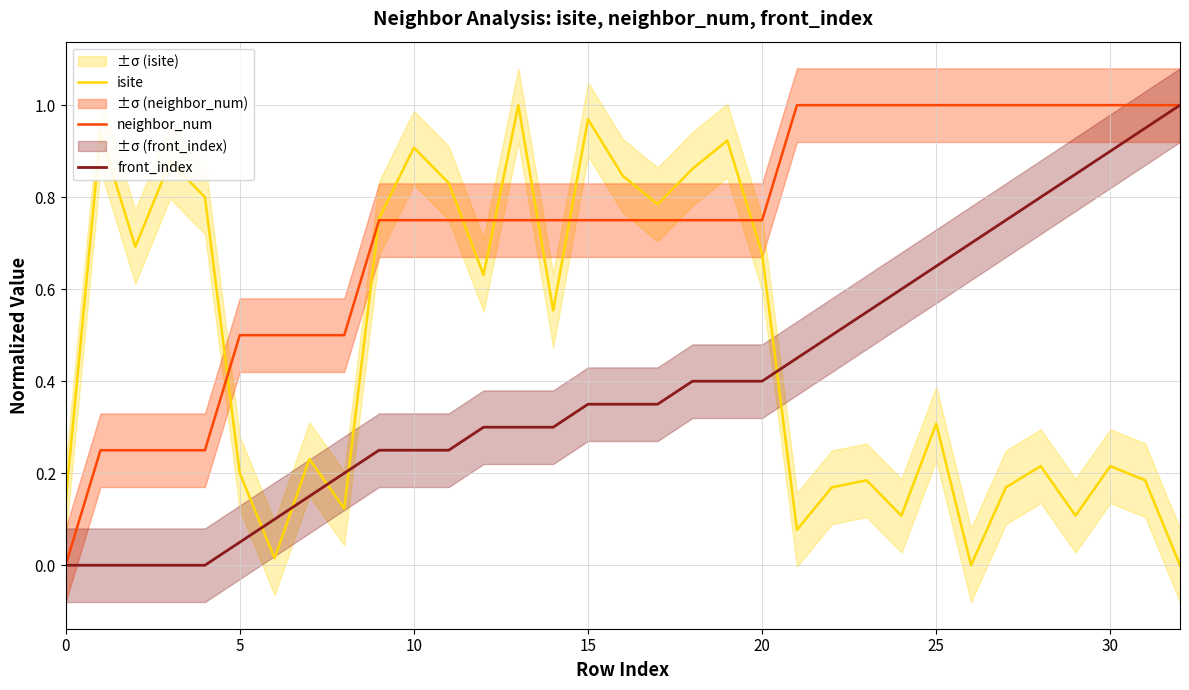

How many intersections are there between neighbor_num and isite?

7